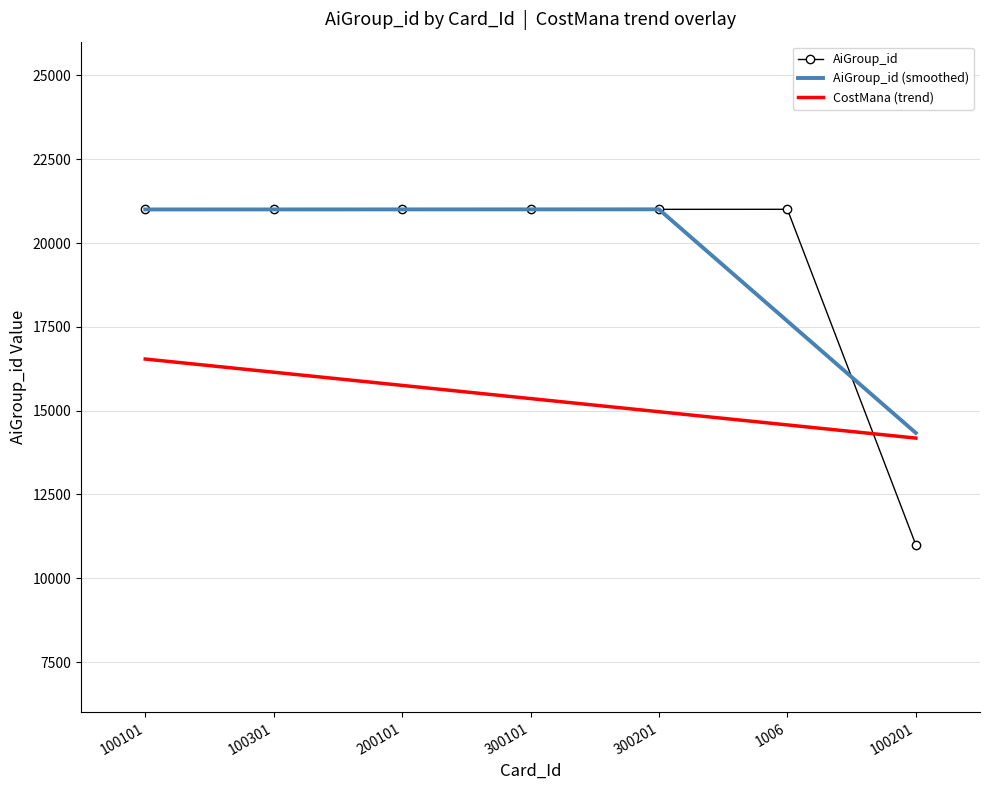

Which series has the widest spread of values?

AiGroup_id